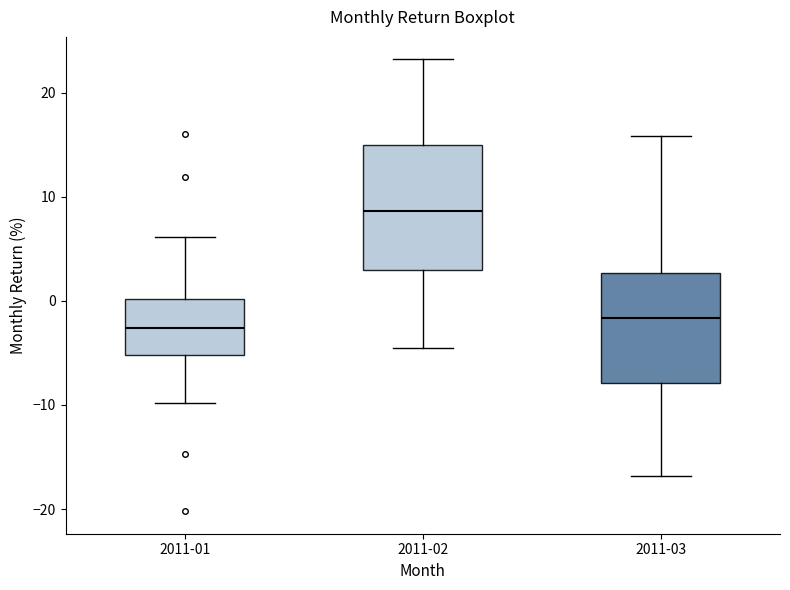

Where is the lower edge of the box for 2011-01 on the y-axis? The values are not printed on the chart, so give them approximately, as read against the axis.

-5